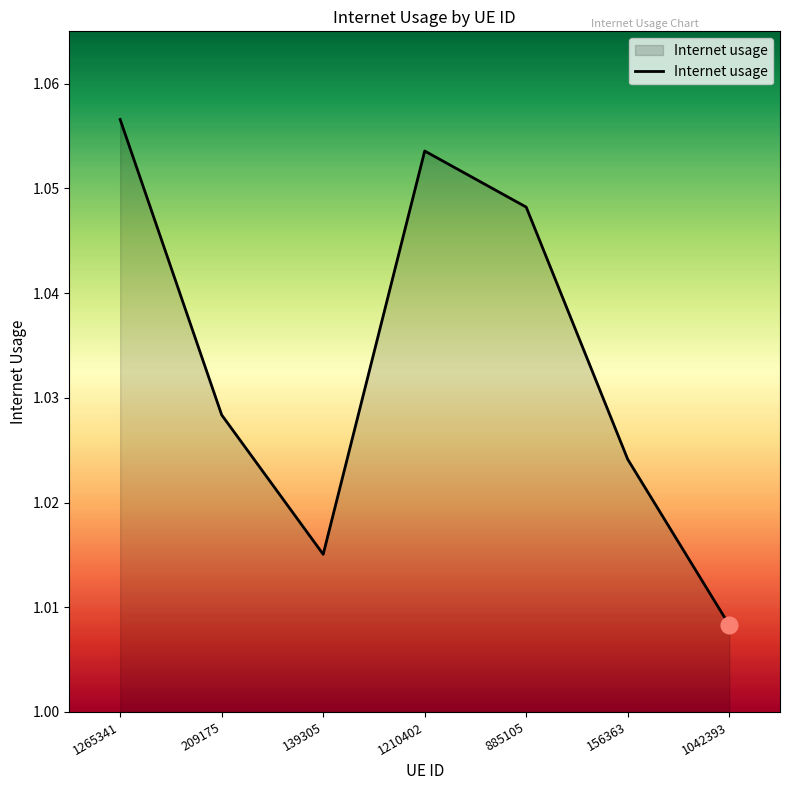

How many lines are shown in the chart?

1